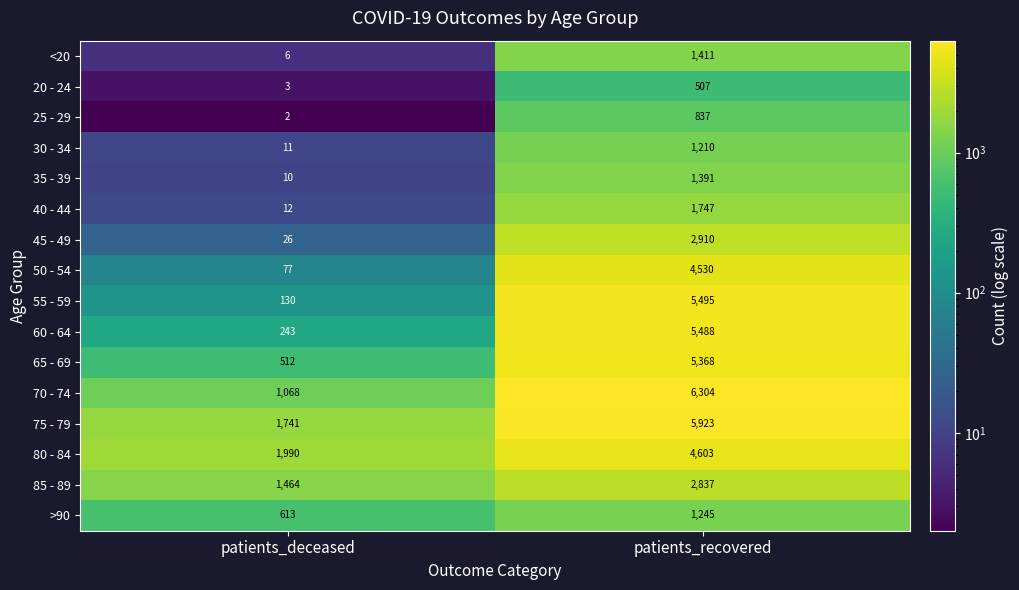

How many distinct data groups are displayed?

16